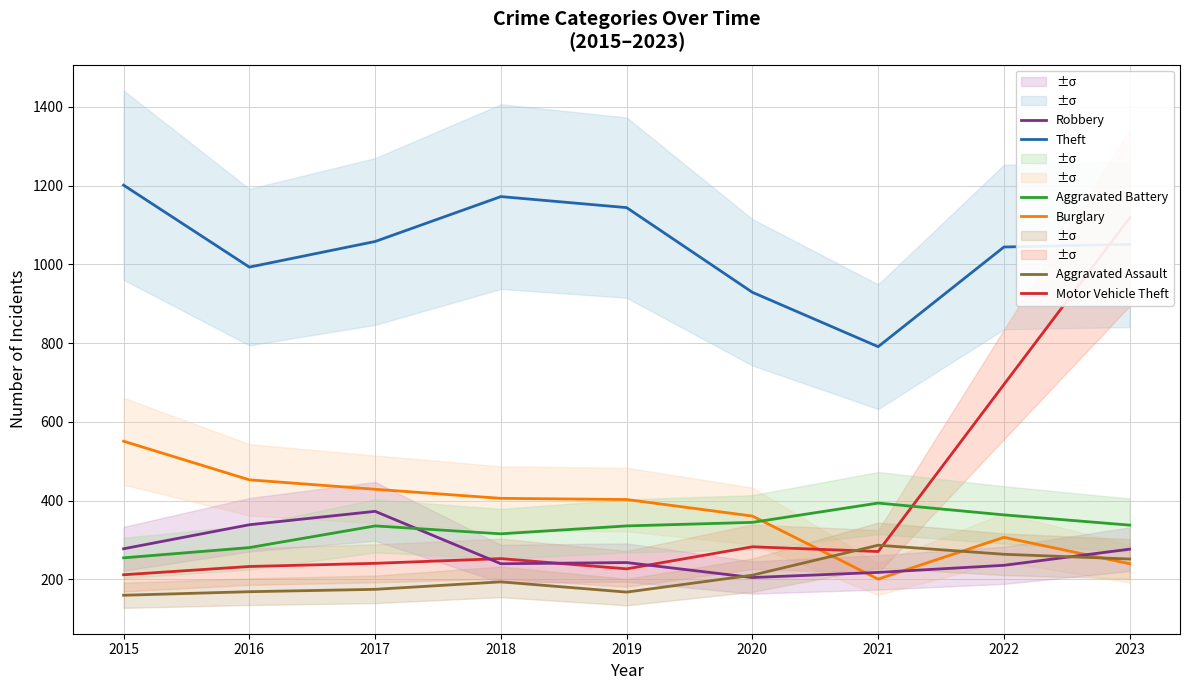

Reading right to left, what are all the values shown in this chart?

Theft: 1051	1044	791	929	1144	1172	1058	993	1201
Burglary: 240	307	201	361	403	406	429	453	551
Motor Vehicle Theft: 1118	695	271	283	227	253	241	233	212
Robbery: 277	236	218	205	243	240	373	339	278
Aggravated Battery: 338	364	394	345	336	316	336	281	255
Aggravated Assault: 252	264	287	211	168	194	175	169	160